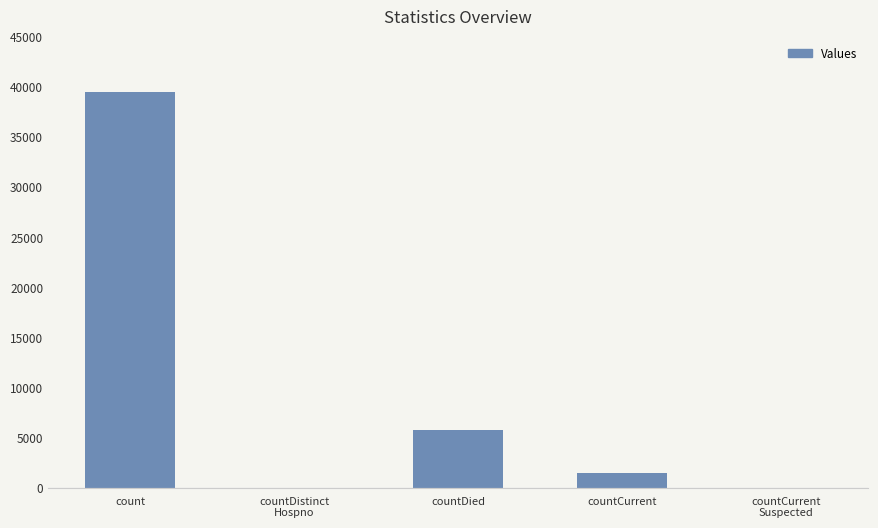

Where is the data nearest to the value 19758?

countDied